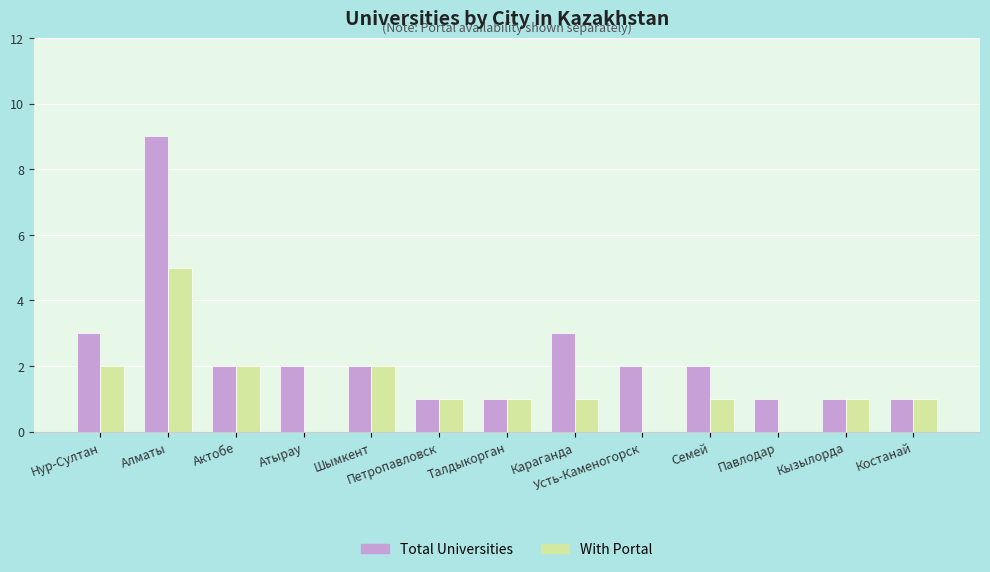

The value of Total Universities at Талдыкорган is 0. True or false?

False